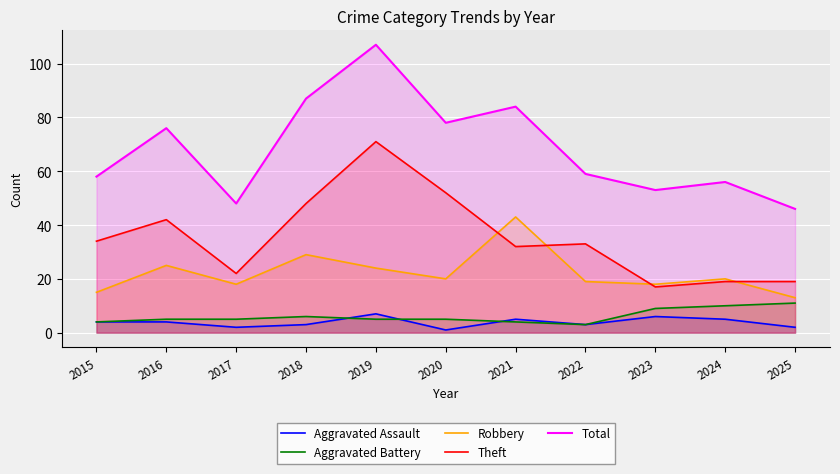

How many lines are shown in the chart?

5